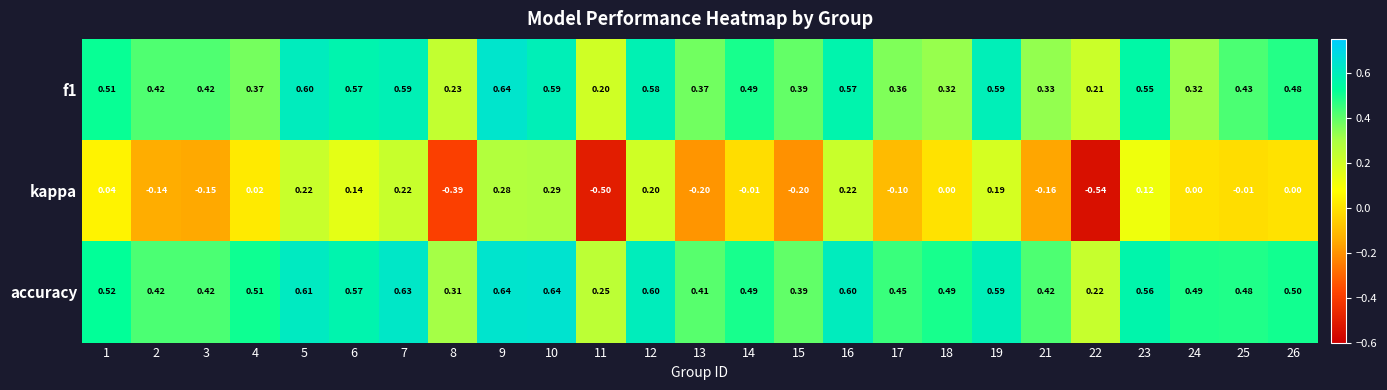

At which category is the sum across all series the highest?

9